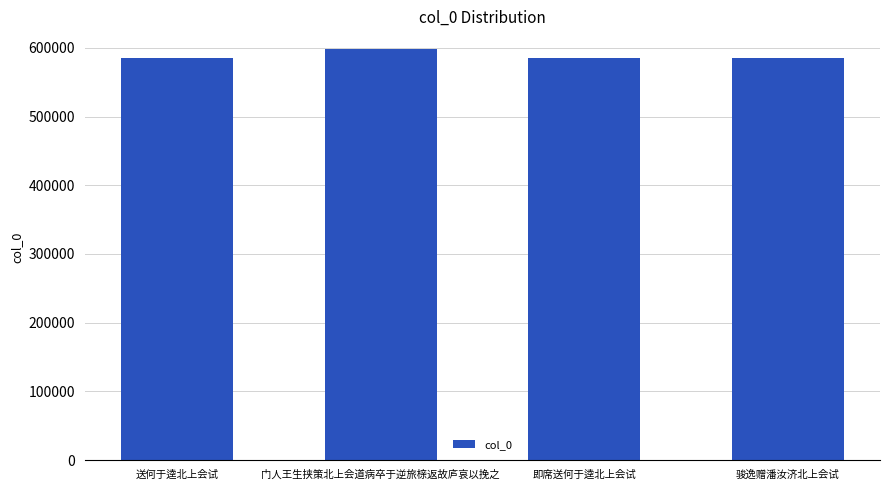

What is the greatest value displayed?

598013